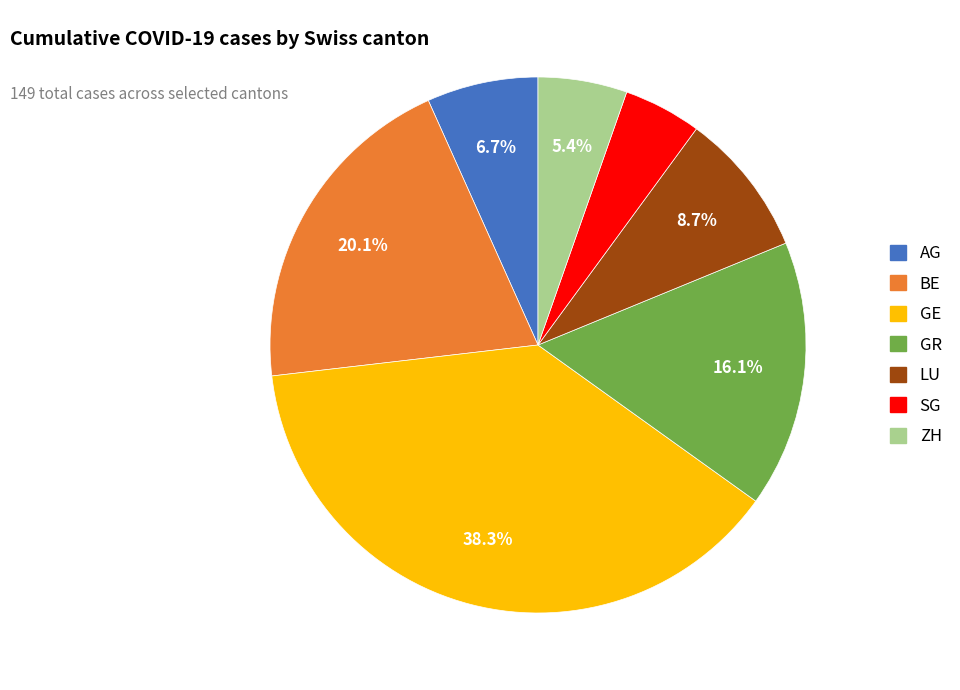

What percentage is the AG slice, to the nearest percent?

7%